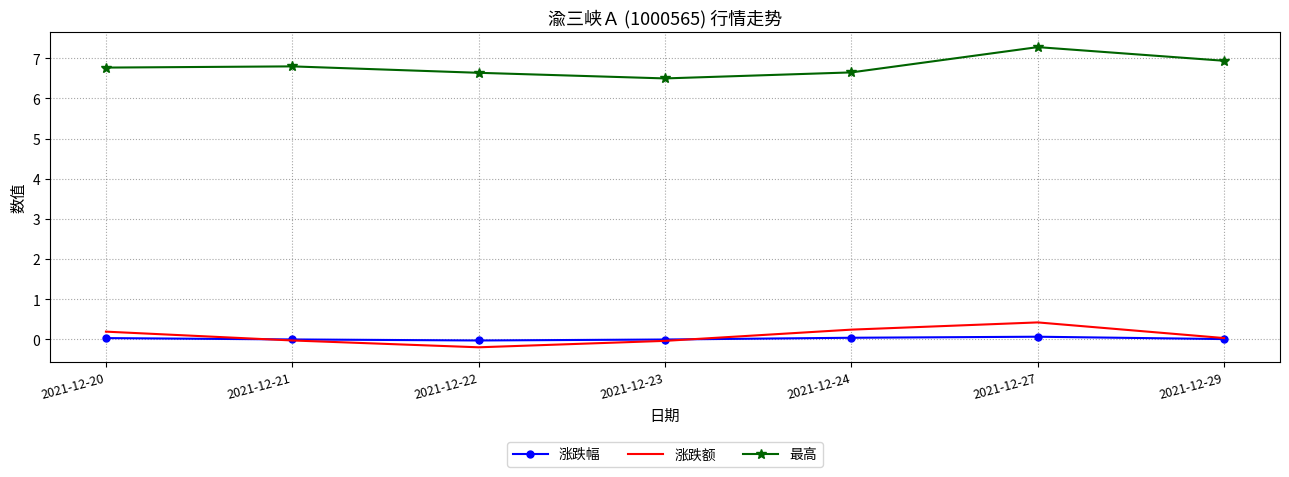

True or false: 涨跌额 and 最高 intersect in this chart.

False